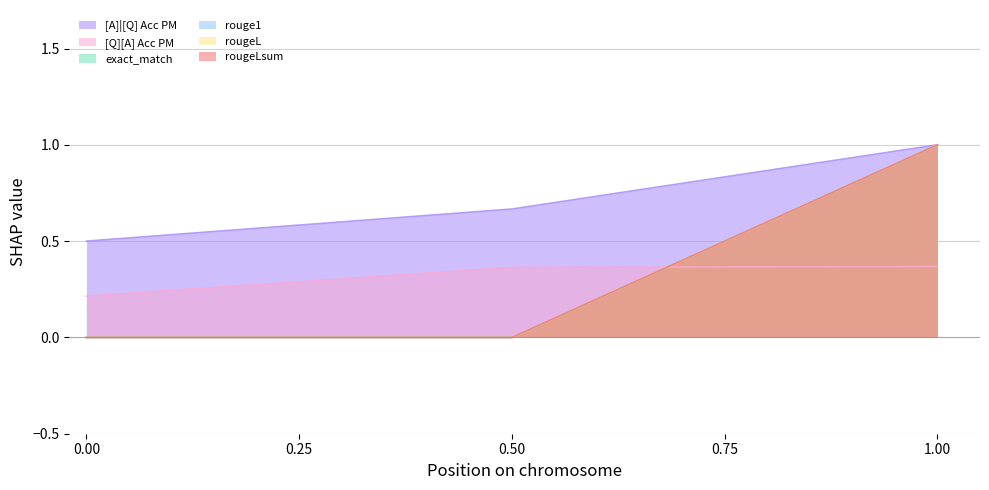

What is the difference between the maximum and minimum values in the rougeLsum series?

1.0